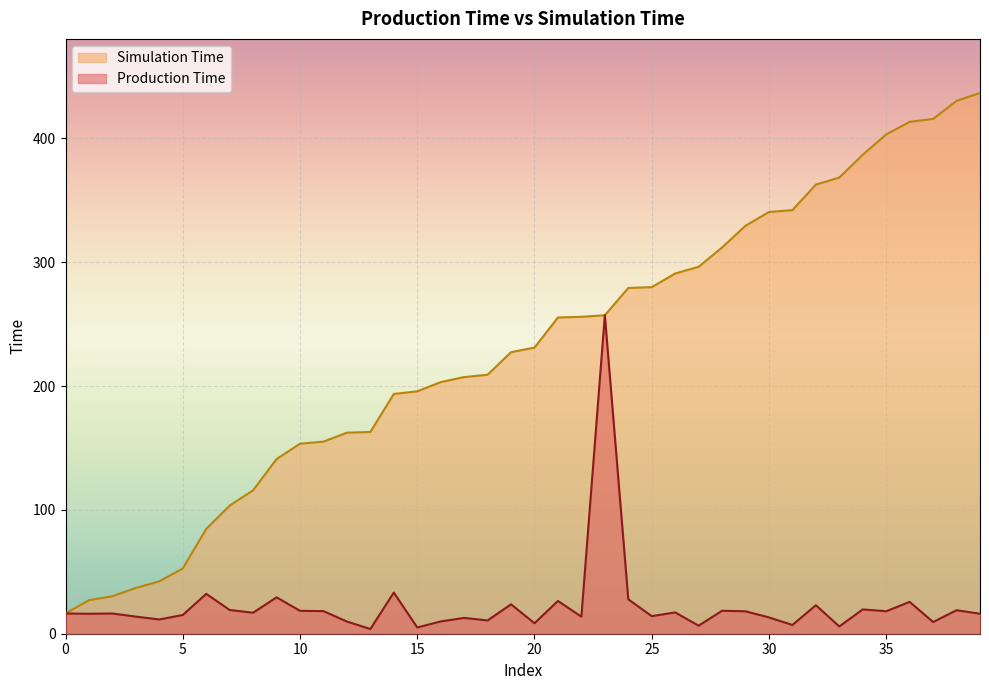

What is the maximum value shown in the chart?

436.6